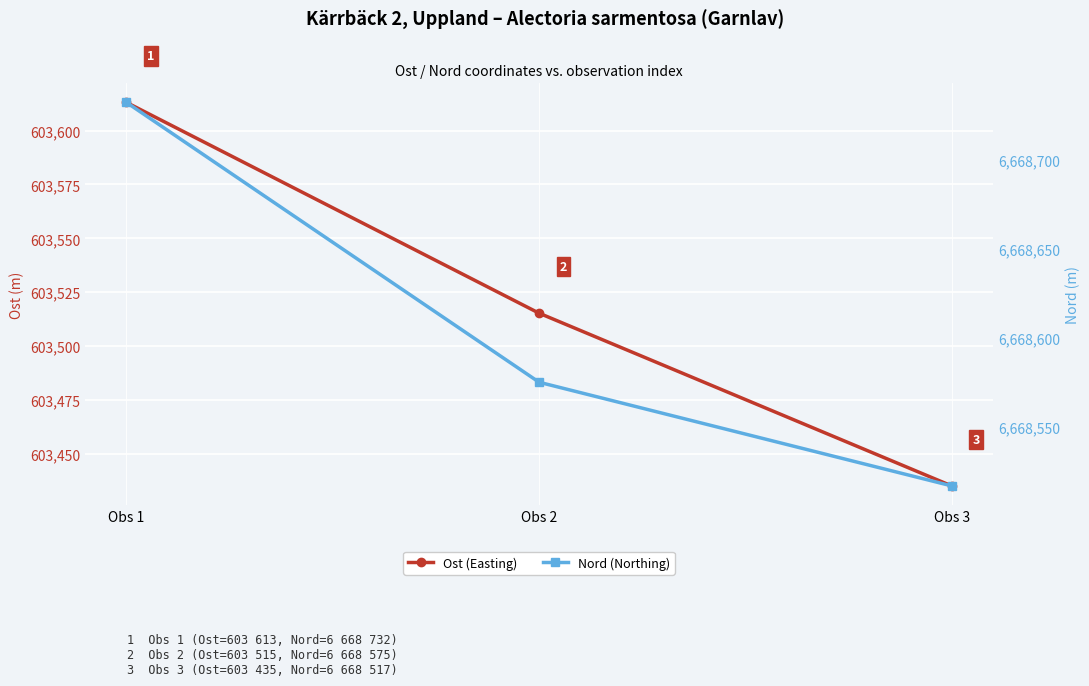

At which category is the sum across all series the highest?

Obs 1